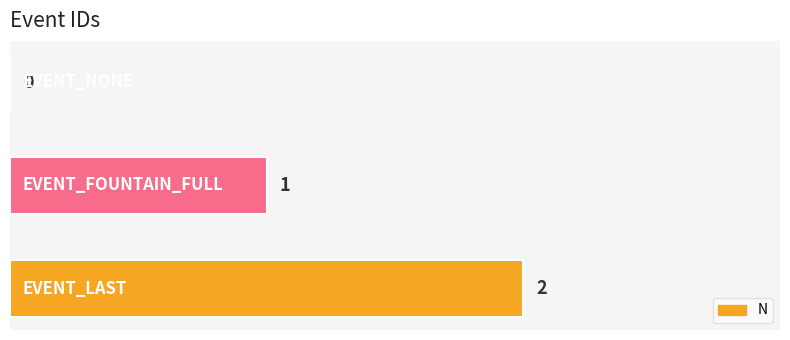

Count the number of categories in the chart.

3